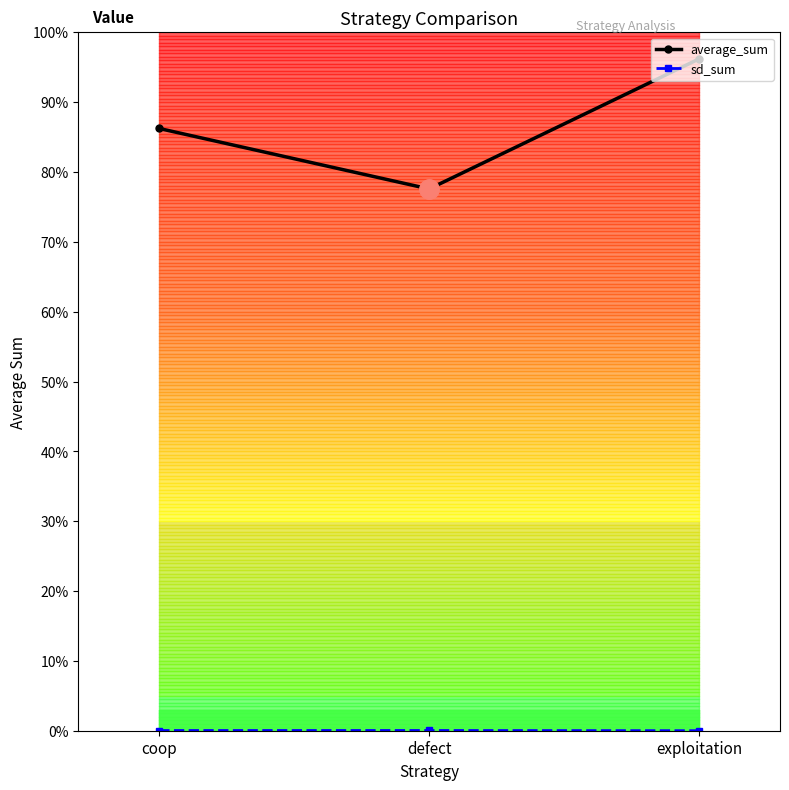

Does the chart have visible grid lines?

No